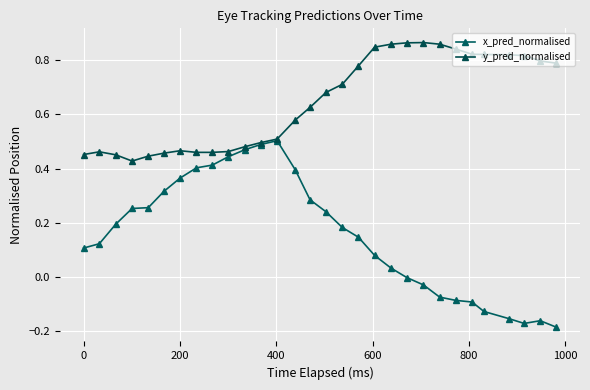

Reading left to right, extract all data points from this chart.

x_pred_normalised: 0.1	0.1	0.2	0.3	0.3	0.3	0.4	0.4	0.4	0.4	0.5	0.5	0.5	0.4	0.3	0.2	0.2	0.1	0.1	0.0	-0.0	-0.0	-0.1	-0.1	-0.1	-0.1	-0.2	-0.2	-0.2	-0.2
y_pred_normalised: 0.5	0.5	0.5	0.4	0.4	0.5	0.5	0.5	0.5	0.5	0.5	0.5	0.5	0.6	0.6	0.7	0.7	0.8	0.8	0.9	0.9	0.9	0.9	0.8	0.8	0.8	0.8	0.8	0.8	0.8